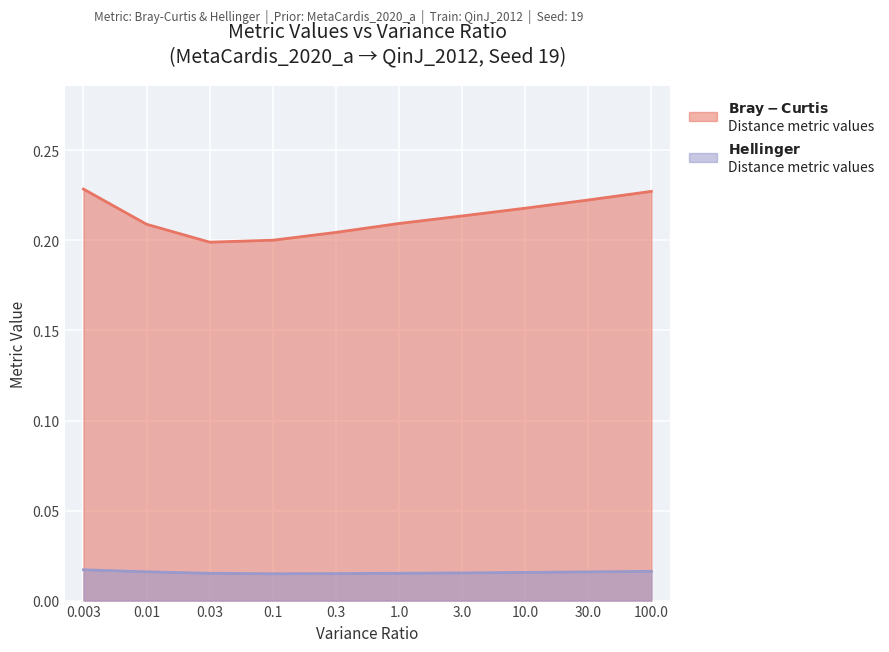

What are all the series names shown in the legend?

Bray-Curtis, Hellinger